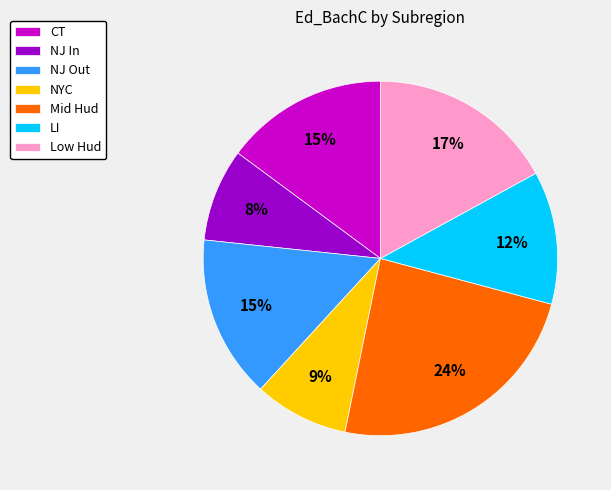

True or false: Low Hud accounts for 30% of the total.

False